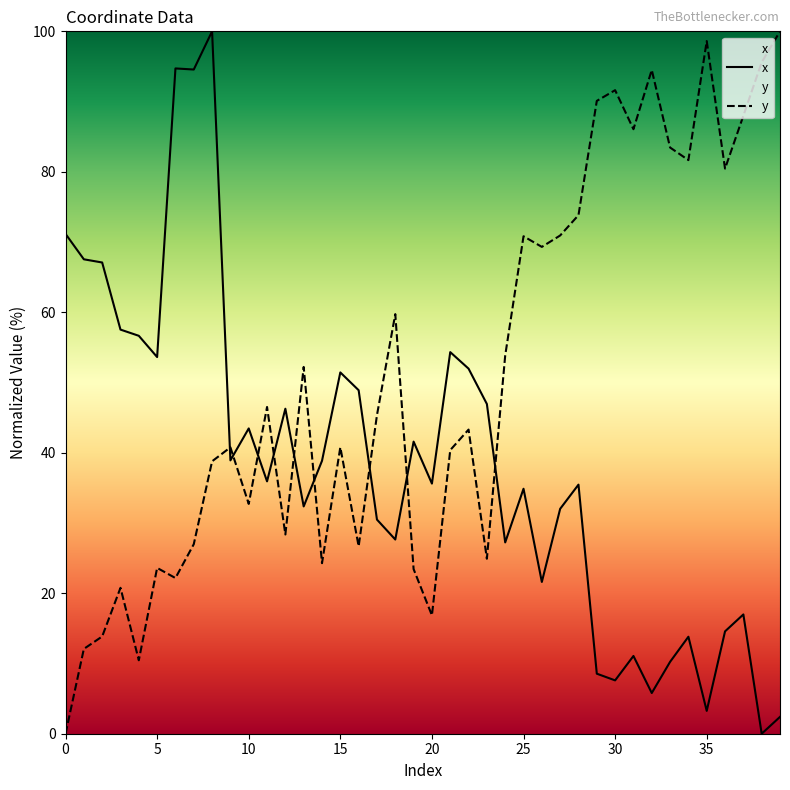

What is the approximate value of y at 10?

32.7